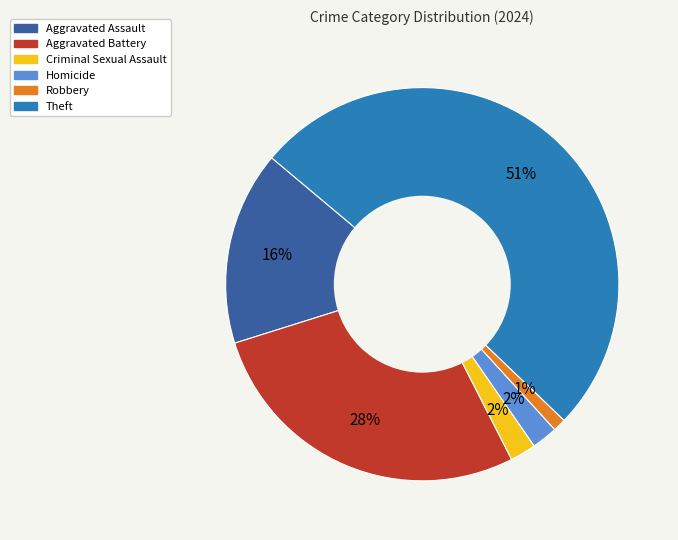

Is there a majority slice in this chart?

Yes